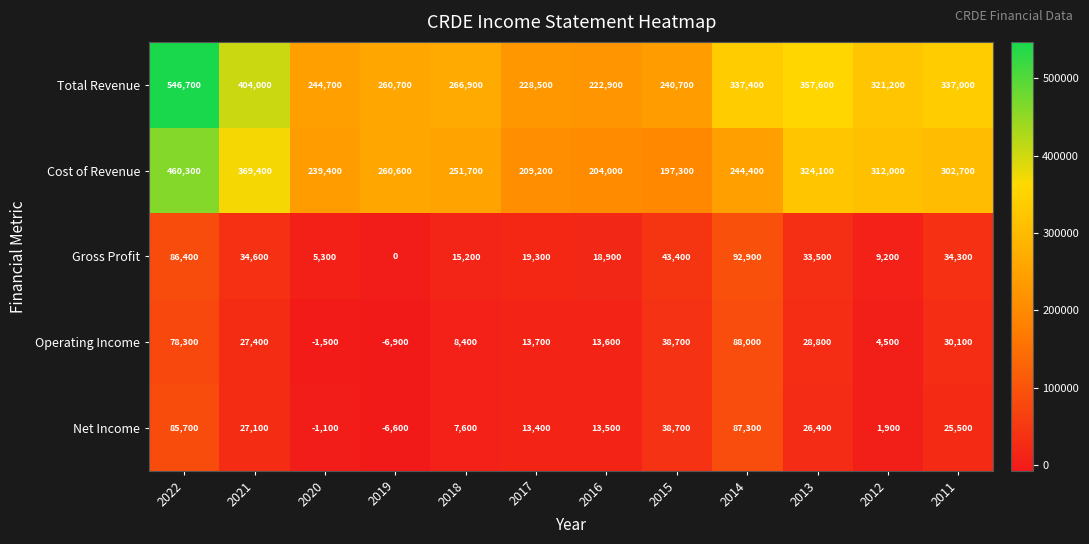

At how many categories does at least one series exceed 496074?

1